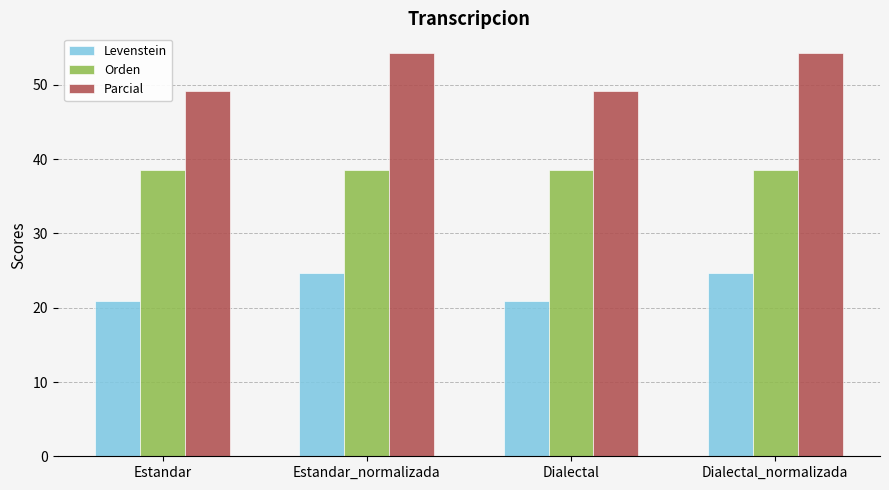

How many groups of bars are there?

4